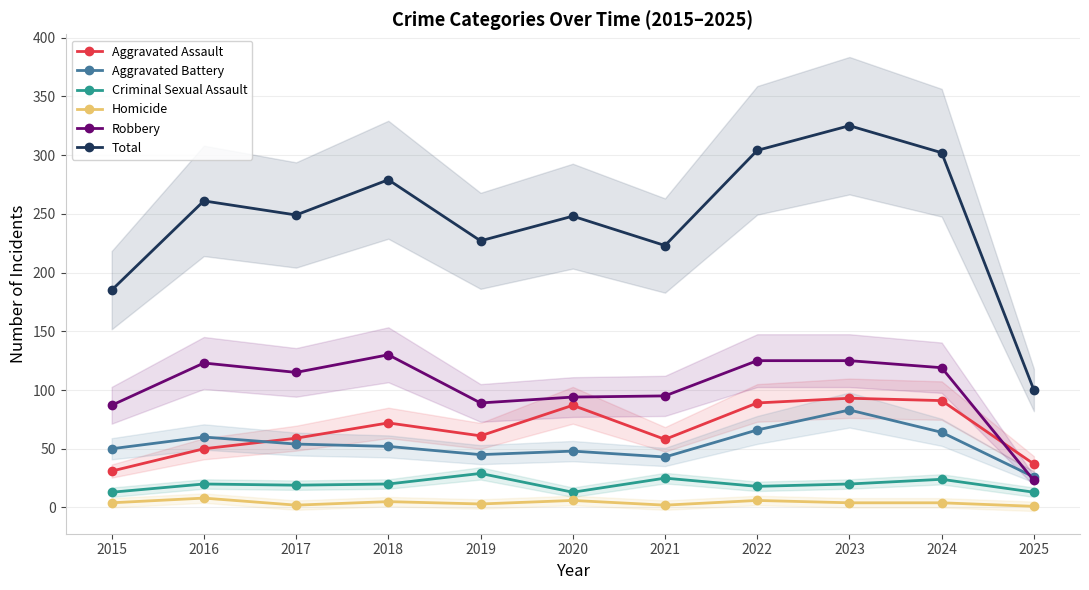

Reading left to right, list all the values displayed in this chart.

Aggravated Assault: 2015=31	2016=50	2017=59	2018=72	2019=61	2020=87	2021=58	2022=89	2023=93	2024=91	2025=37
Aggravated Battery: 2015=50	2016=60	2017=54	2018=52	2019=45	2020=48	2021=43	2022=66	2023=83	2024=64	2025=26
Criminal Sexual Assault: 2015=13	2016=20	2017=19	2018=20	2019=29	2020=13	2021=25	2022=18	2023=20	2024=24	2025=13
Homicide: 2015=4	2016=8	2017=2	2018=5	2019=3	2020=6	2021=2	2022=6	2023=4	2024=4	2025=1
Robbery: 2015=87	2016=123	2017=115	2018=130	2019=89	2020=94	2021=95	2022=125	2023=125	2024=119	2025=23
Total: 2015=185	2016=261	2017=249	2018=279	2019=227	2020=248	2021=223	2022=304	2023=325	2024=302	2025=100